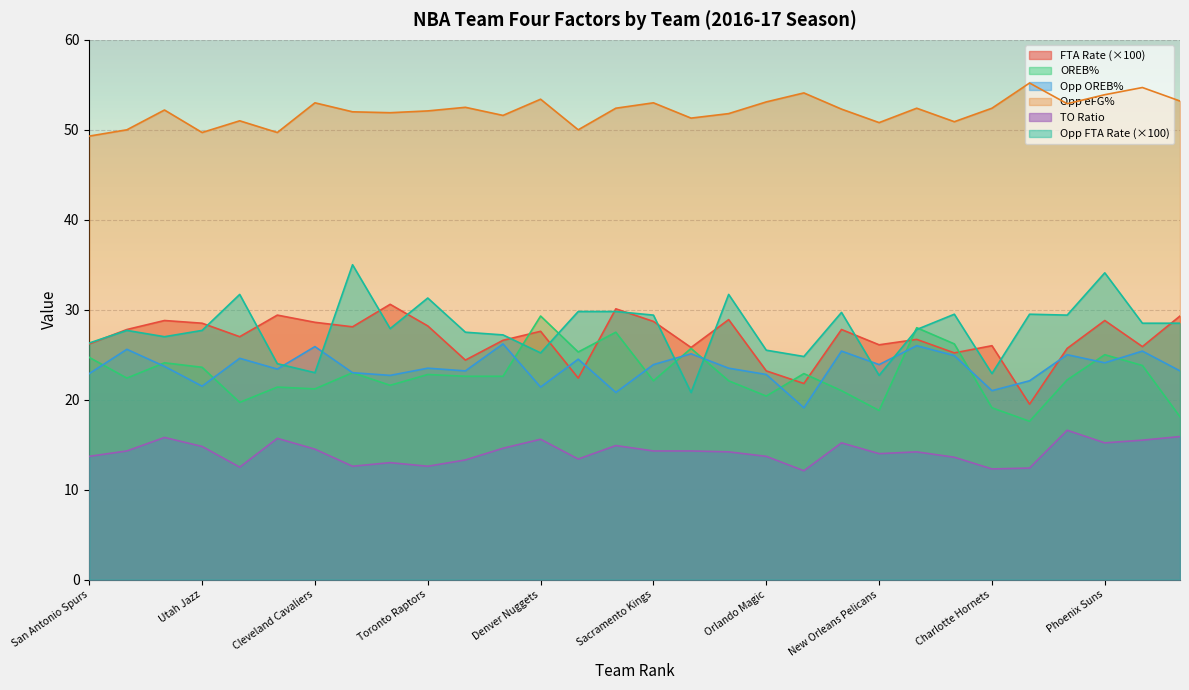

Where is Opp eFG% nearest to the value 52?

Memphis Grizzlies